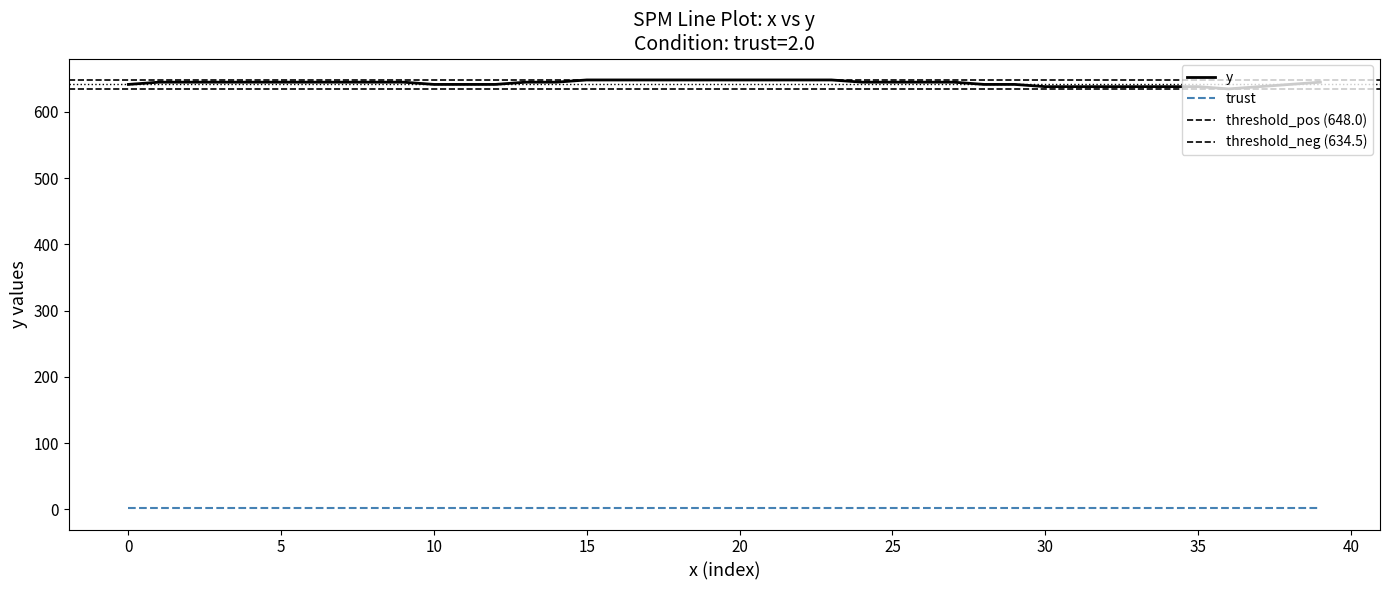

What is the difference between the maximum and second lowest values?

10.1